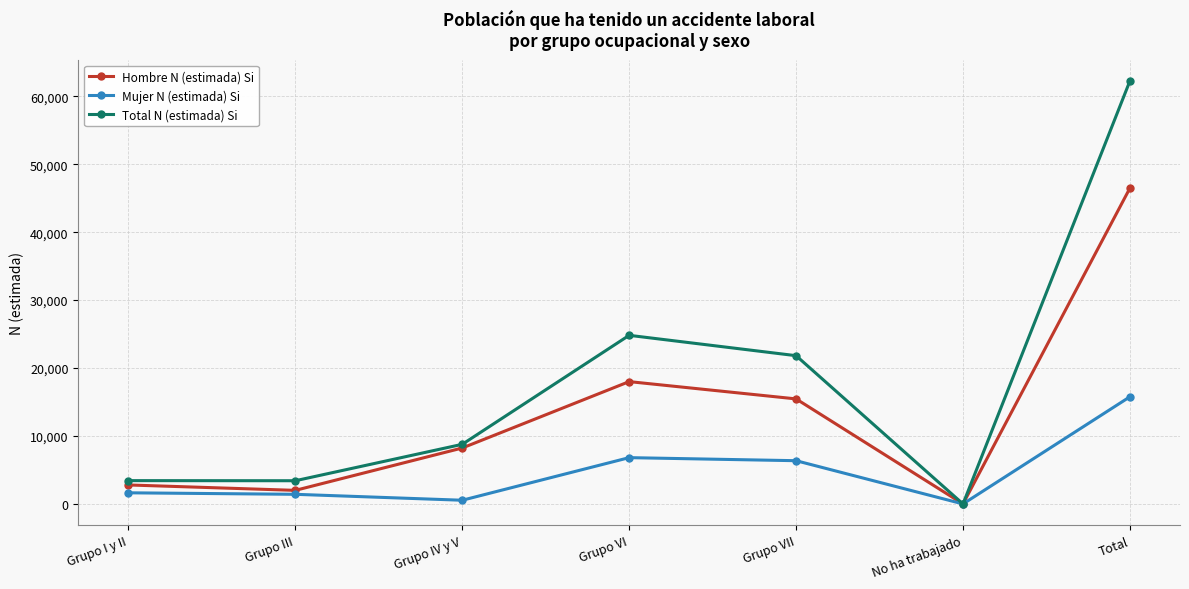

Is it true that Mujer N (estimada) Si equals 6363 at Grupo VII?

True